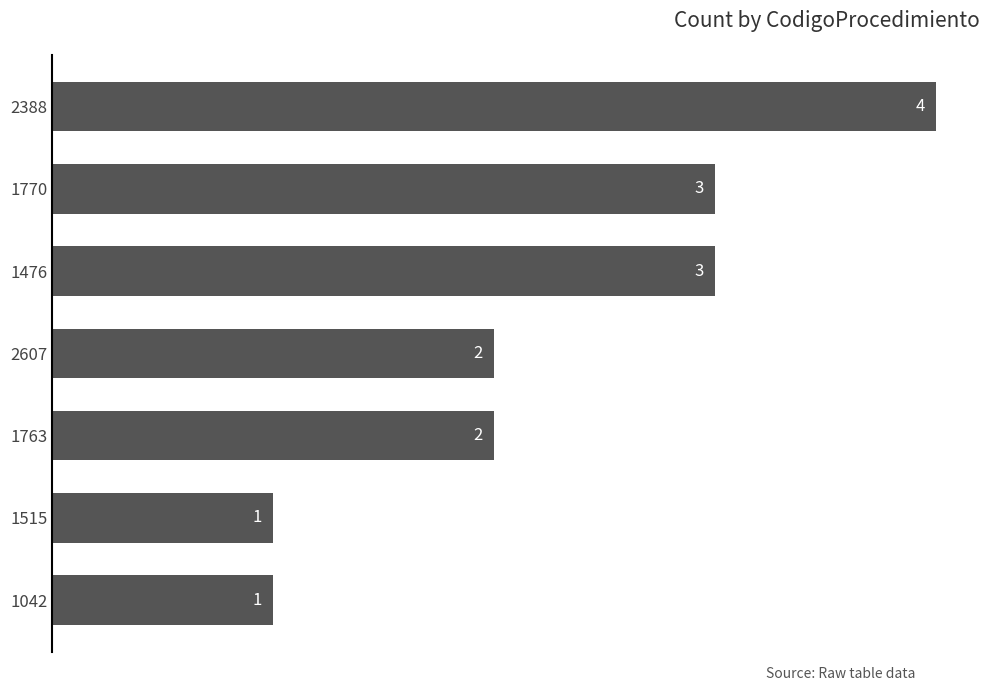

Which has a higher value, 1770 or 1042?

1770